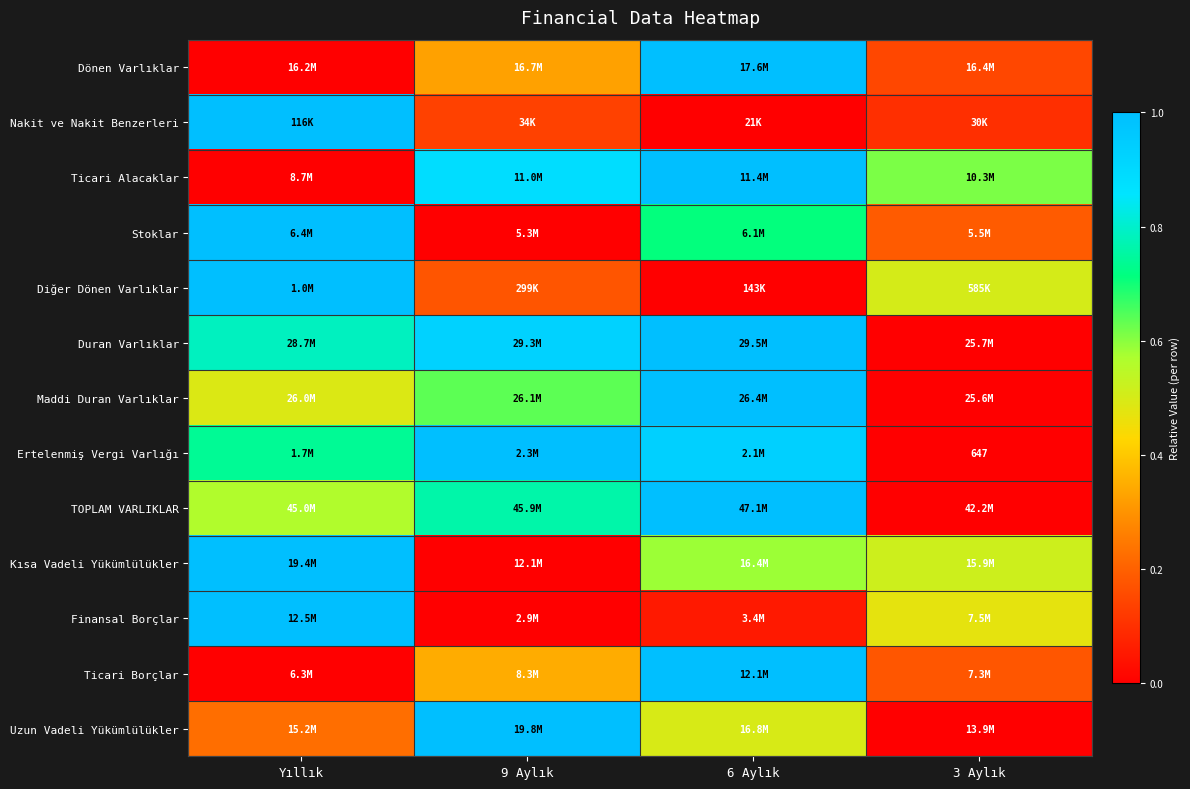

The value of Nakit ve Nakit Benzerleri at 6 Aylık is 0.0. True or false?

True